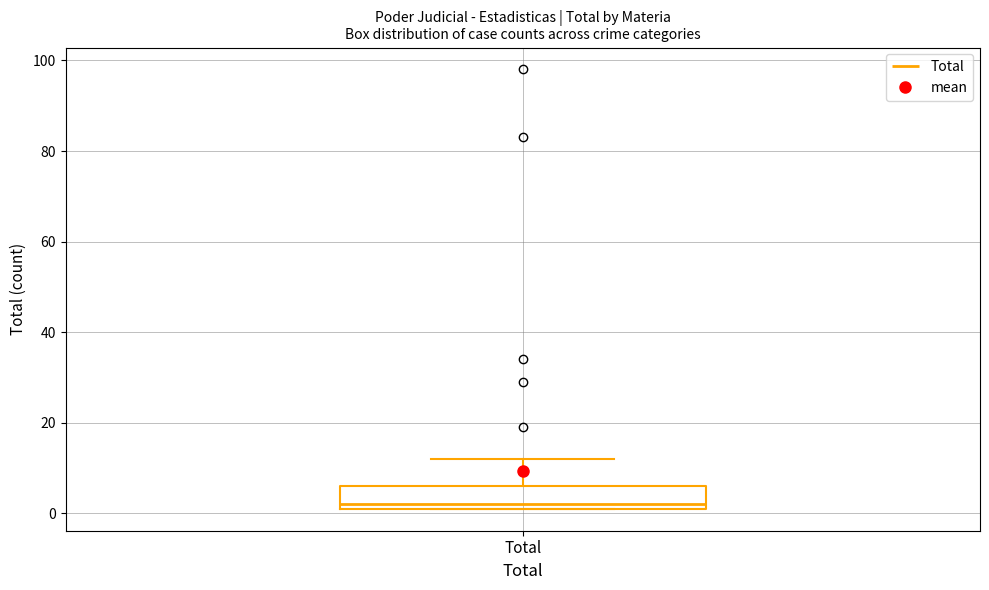

Transcribe this box plot: give where the median line is, the range the box spans, and where the two whiskers end, as read against the y-axis. The values are not printed on the chart, so give them approximately, as read against the axis.

median 2 (just above the box's lower edge), box 2 to 6, whiskers 2 to 12